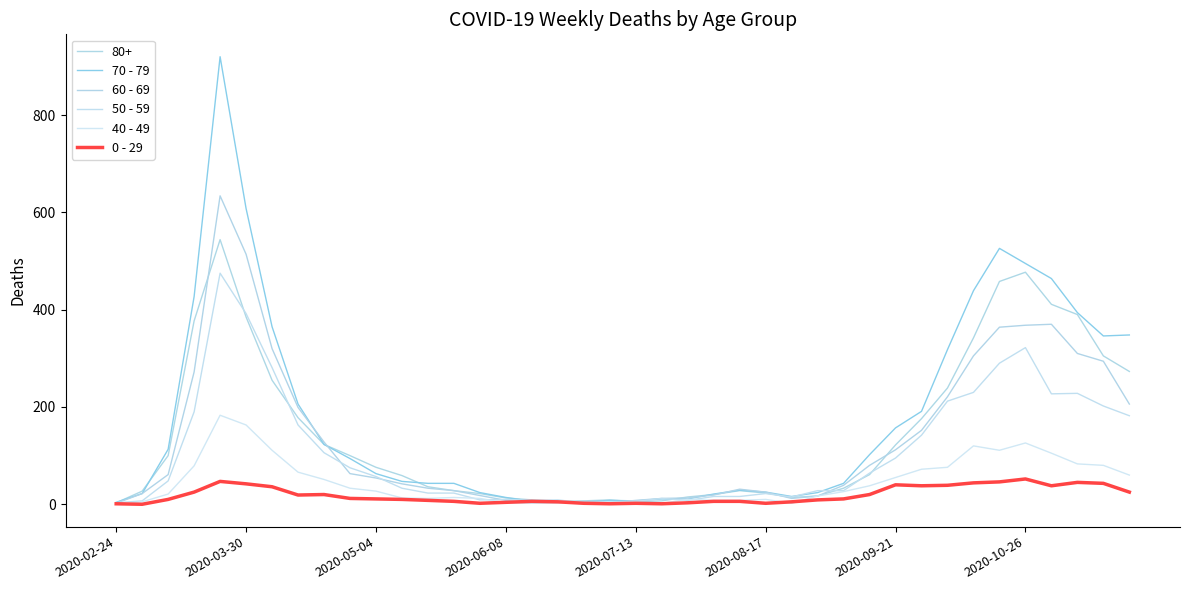

How many lines are shown in the chart?

6